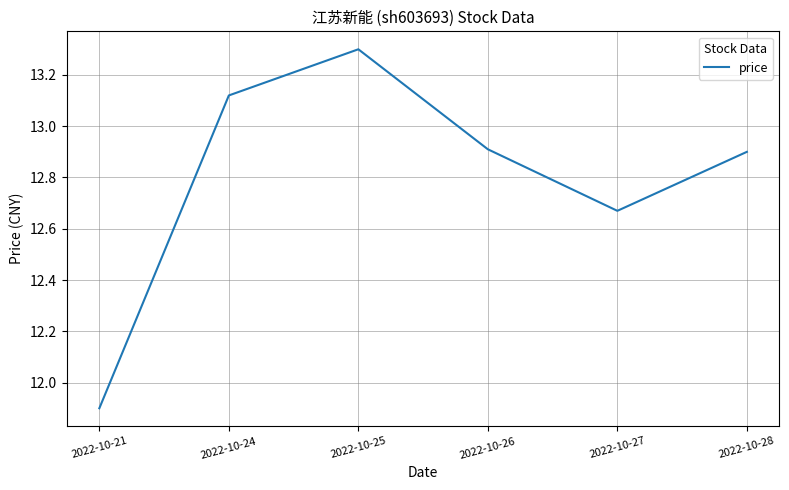

At which category does the data reach its first local valley?

2022-10-27